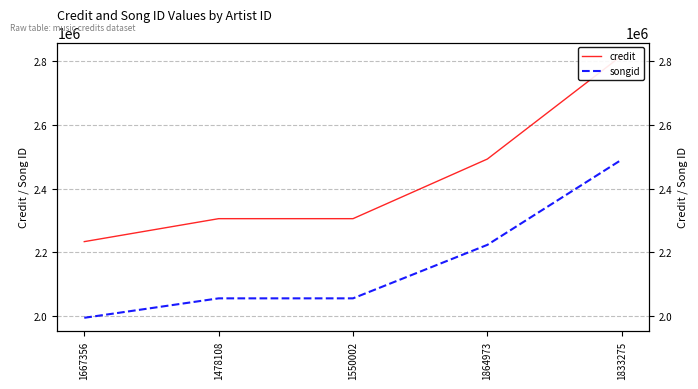

Which has a higher value, 1667356 or 1478108?

1478108